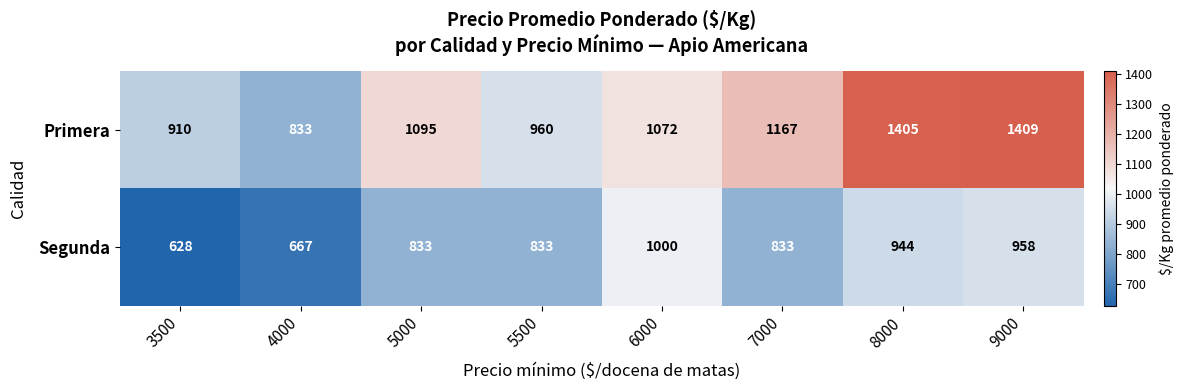

What is the approximate value of Primera at 6000, to the nearest 50?

1050